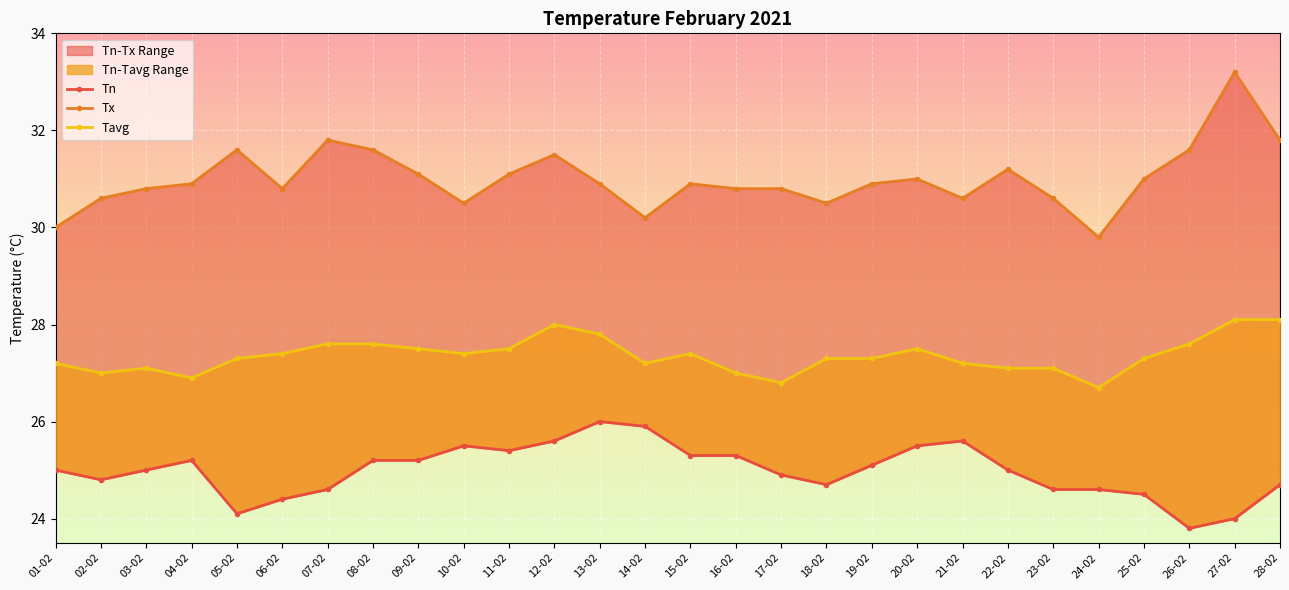

Between 07-02 and 14-02, which series saw the biggest shift?

Tx